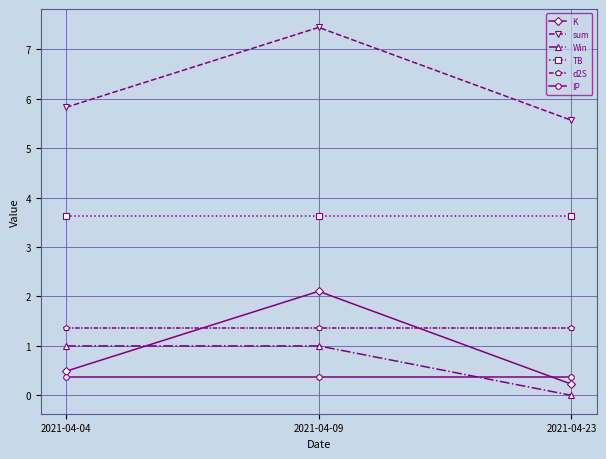

At which label is sum closest to 6?

2021-04-04